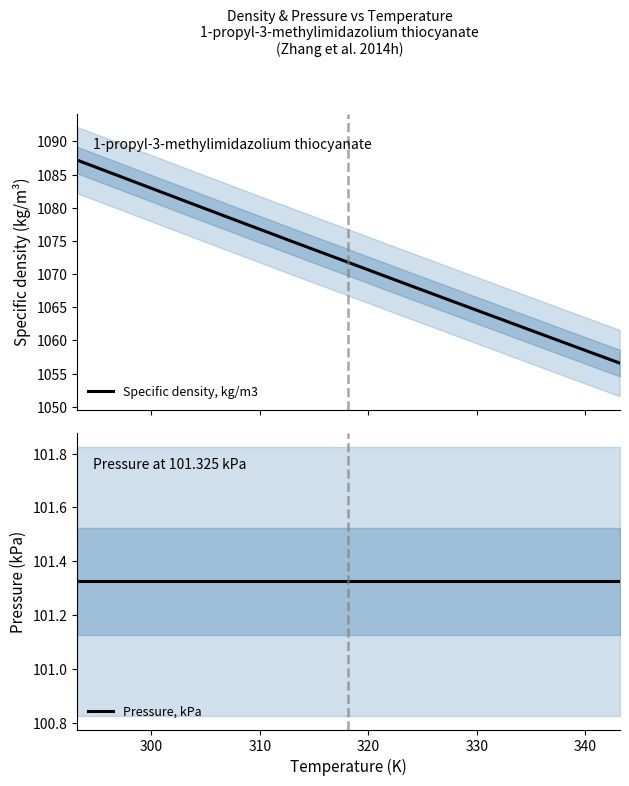

Which series has the widest spread of values?

Specific density, kg/m3